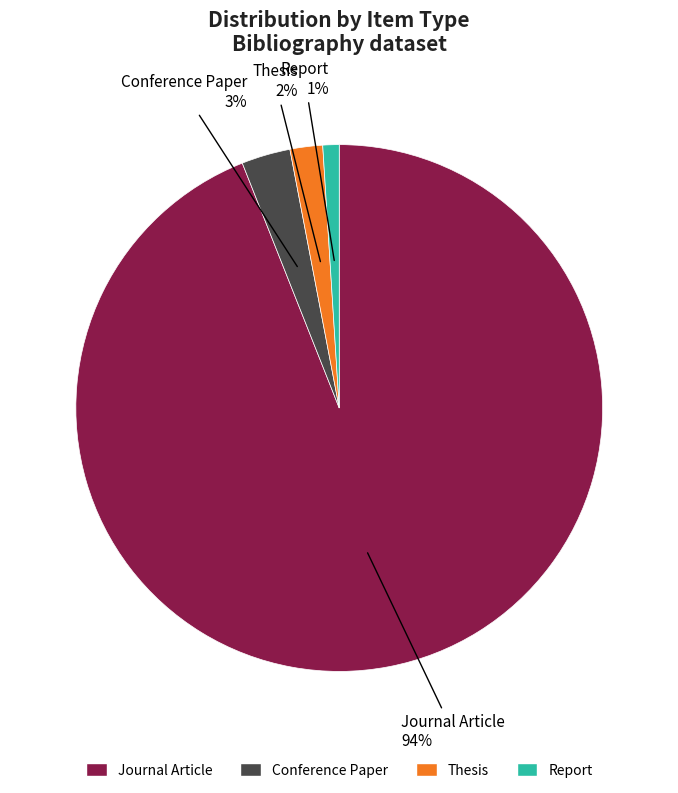

Between Conference Paper and Journal Article, which is larger?

Journal Article